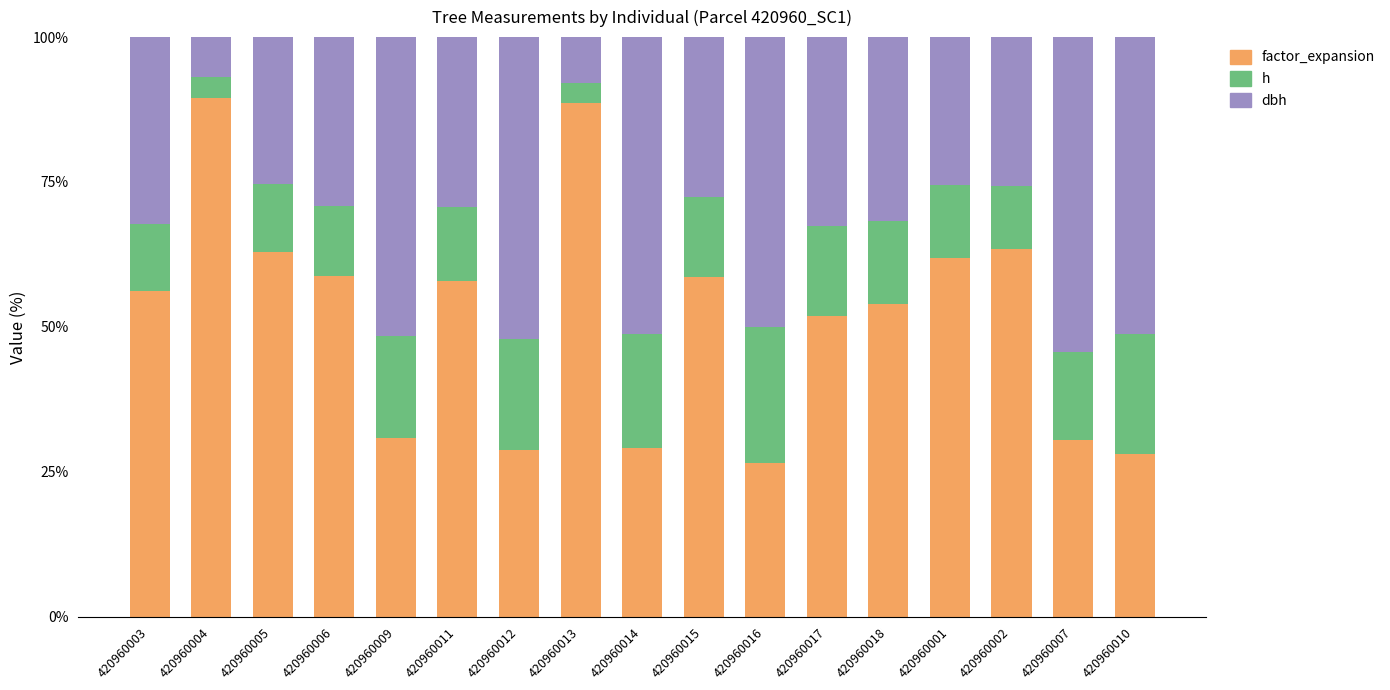

What is the total value across all series at 420960007?

100.0